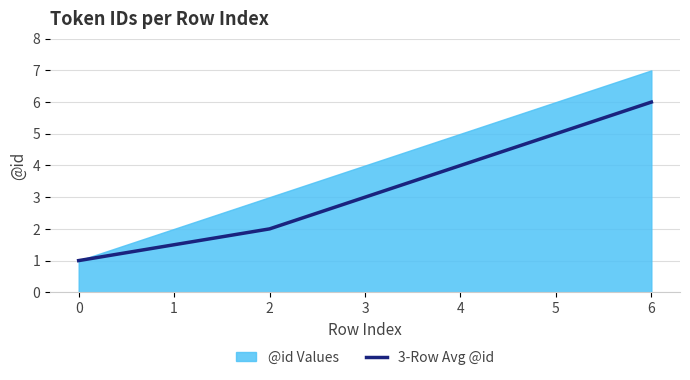

Does the chart have visible grid lines?

Yes